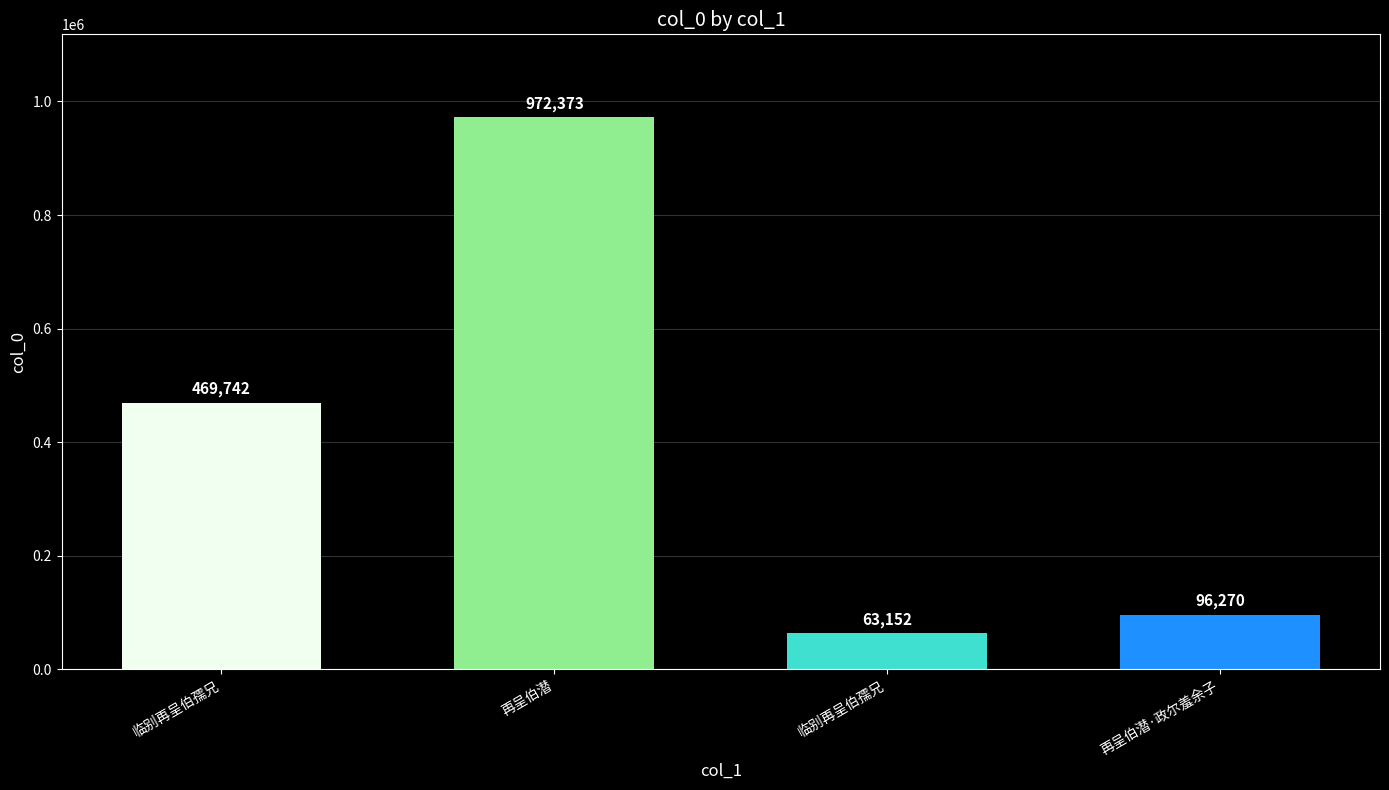

The value at 临别再呈伯孺兄 is 20095. True or false?

False